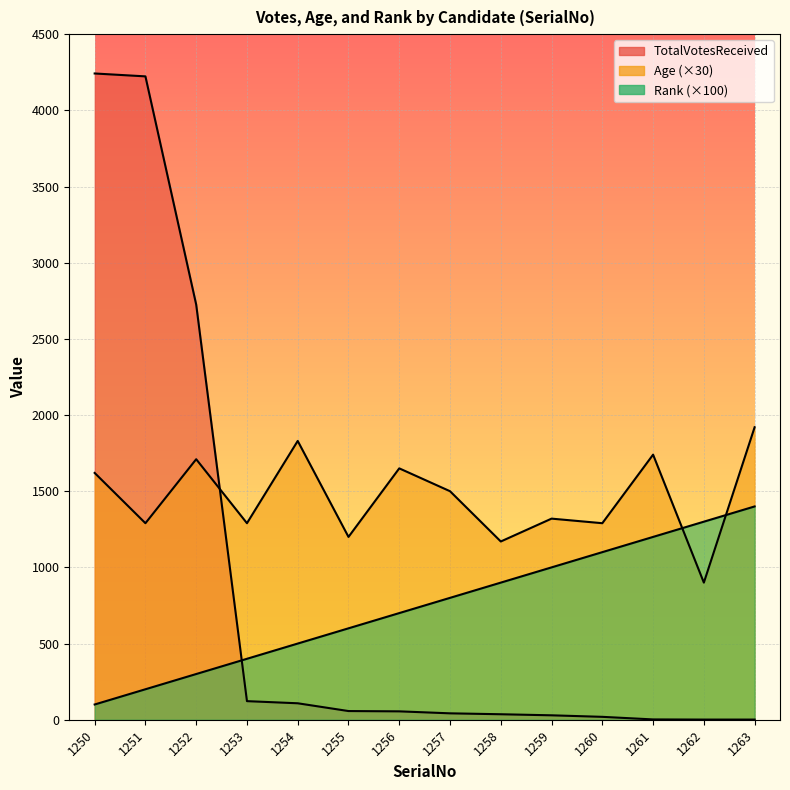

How many interior local peaks does the Age series have?

5